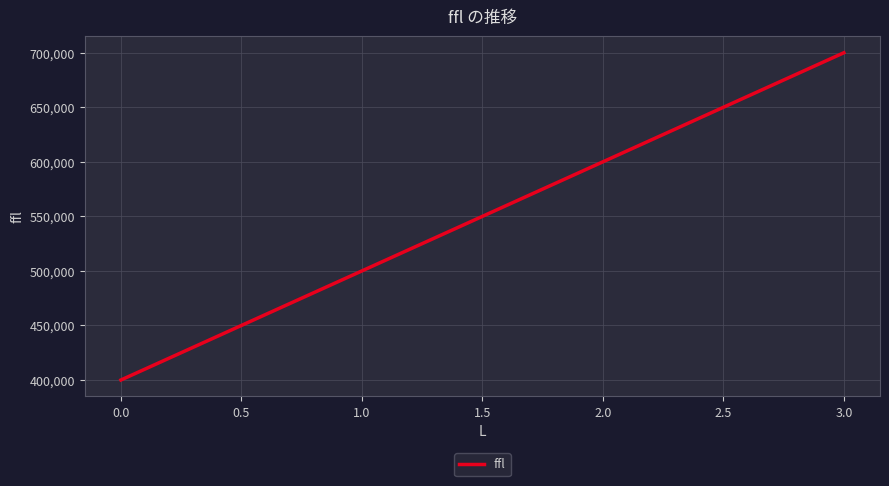

Approximately how many times larger is the value at 0.0 compared to 1.0?

0.8